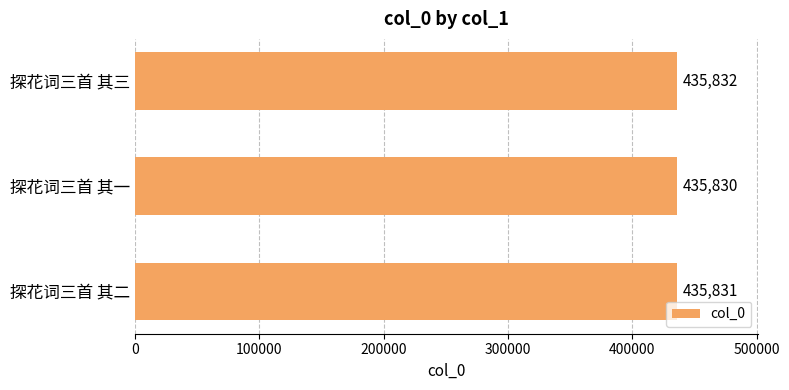

What is the greatest value displayed?

435832